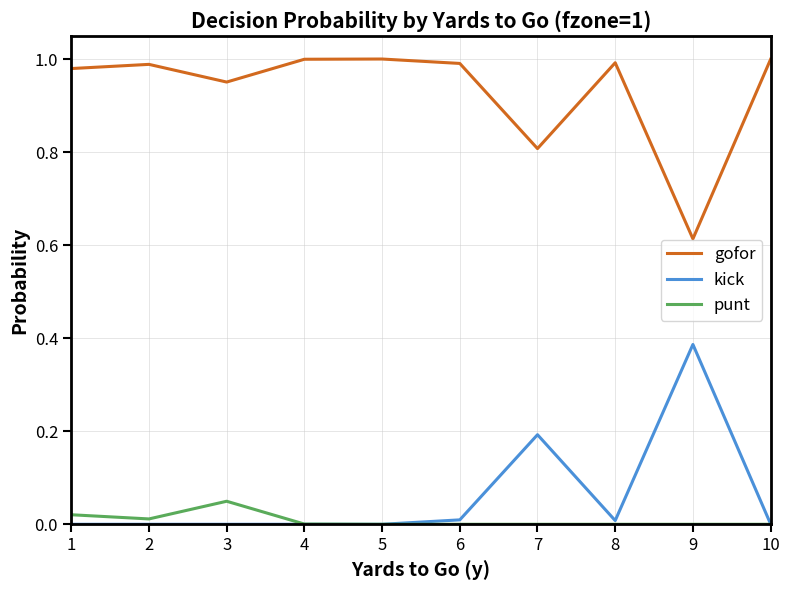

What is the difference between the gofor values at 3 and 9?

0.3